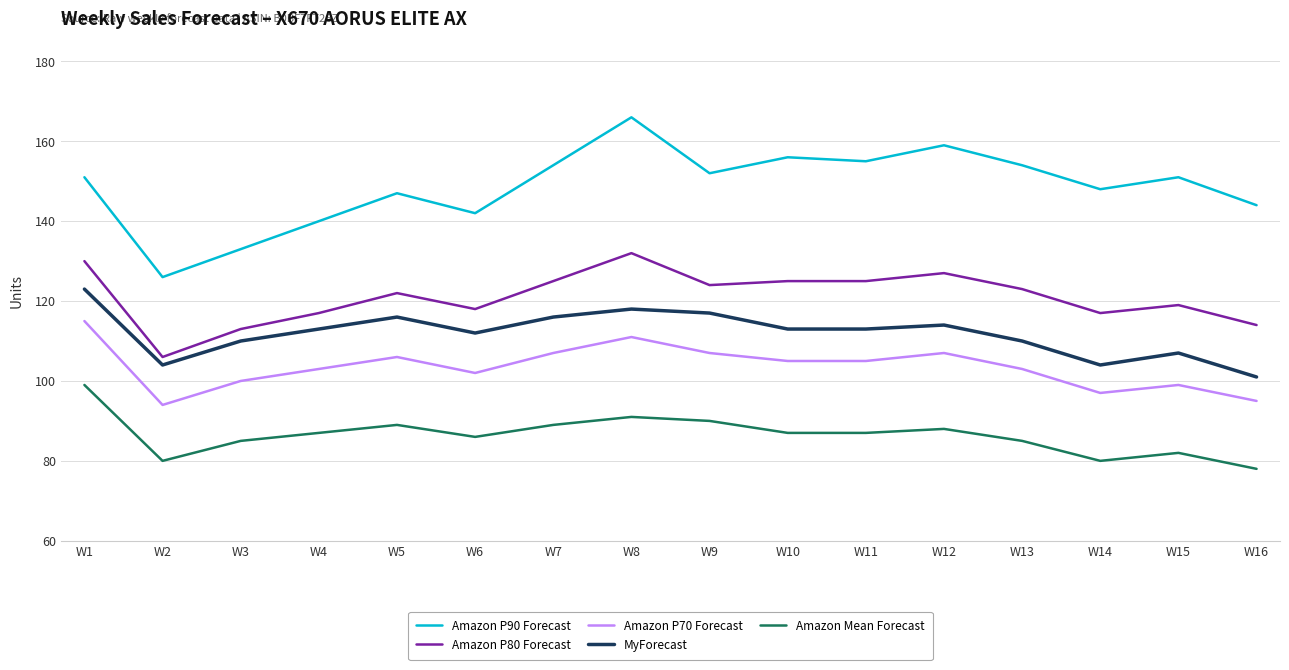

Is the value of Amazon P80 Forecast at W3 greater than the value of Amazon P90 Forecast at W14?

No